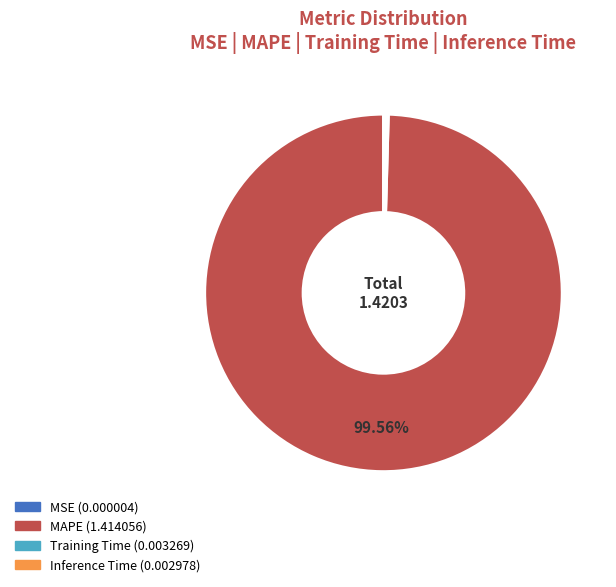

Which slice represents more than half of the pie?

MAPE